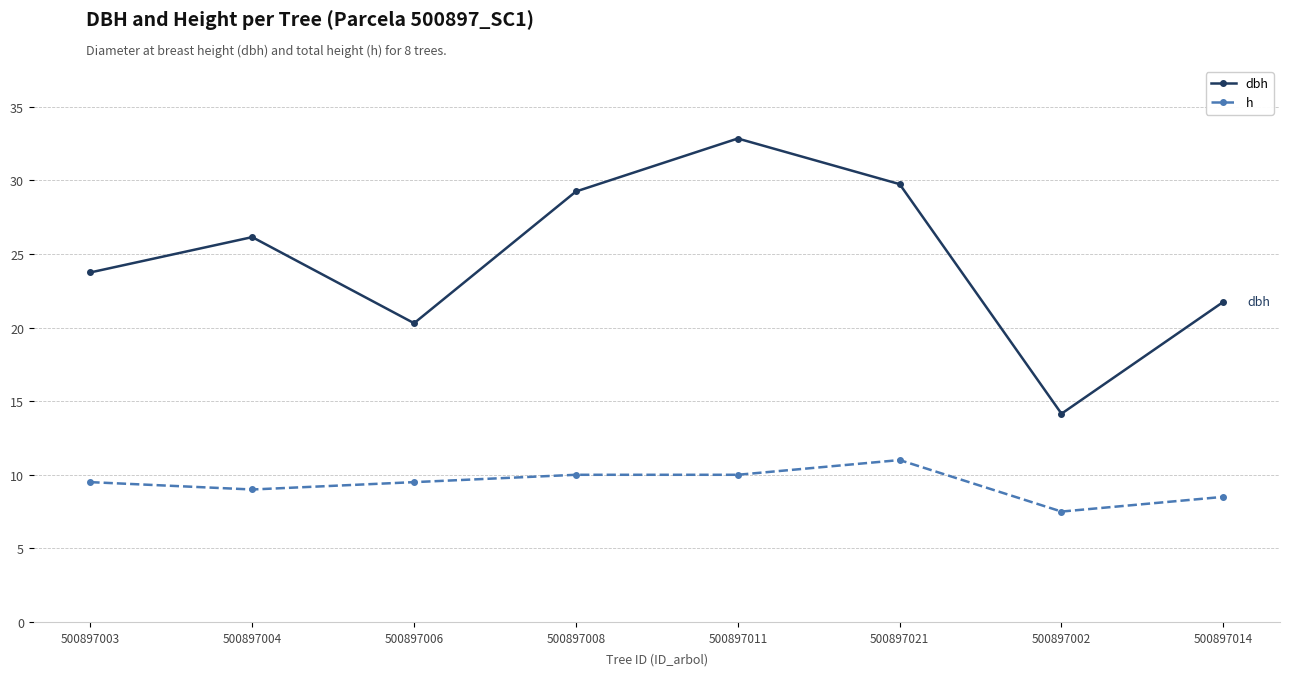

At which category does the chart reach its minimum across all series?

500897002